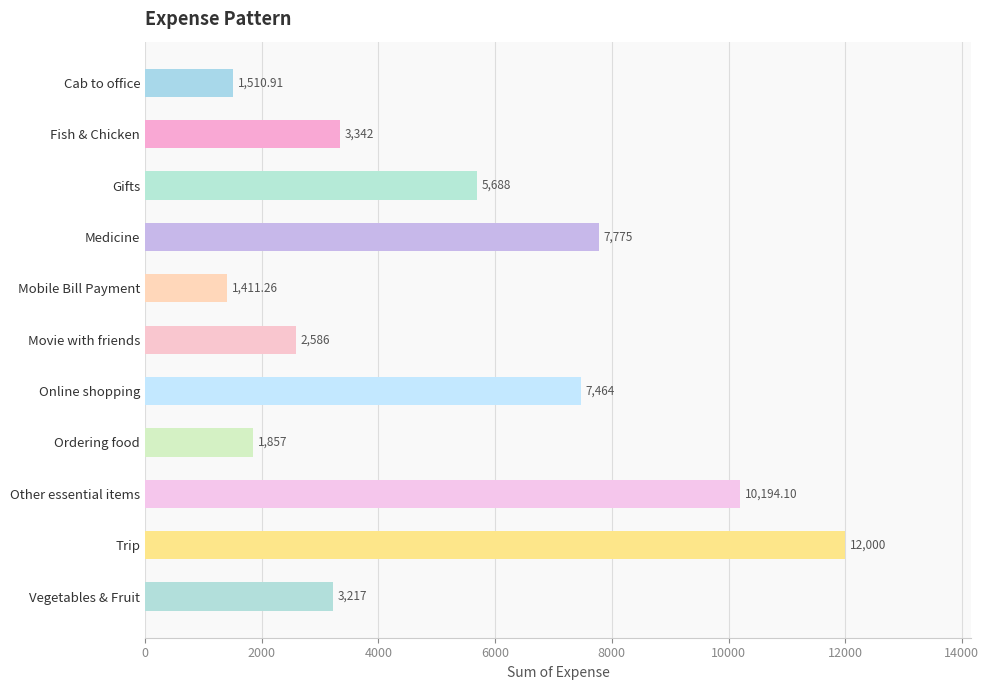

List the labels in order of value, largest first.

Trip, Other essential items, Medicine, Online shopping, Gifts, Fish & Chicken, Vegetables & Fruit, Movie with friends, Ordering food, Cab to office, Mobile Bill Payment